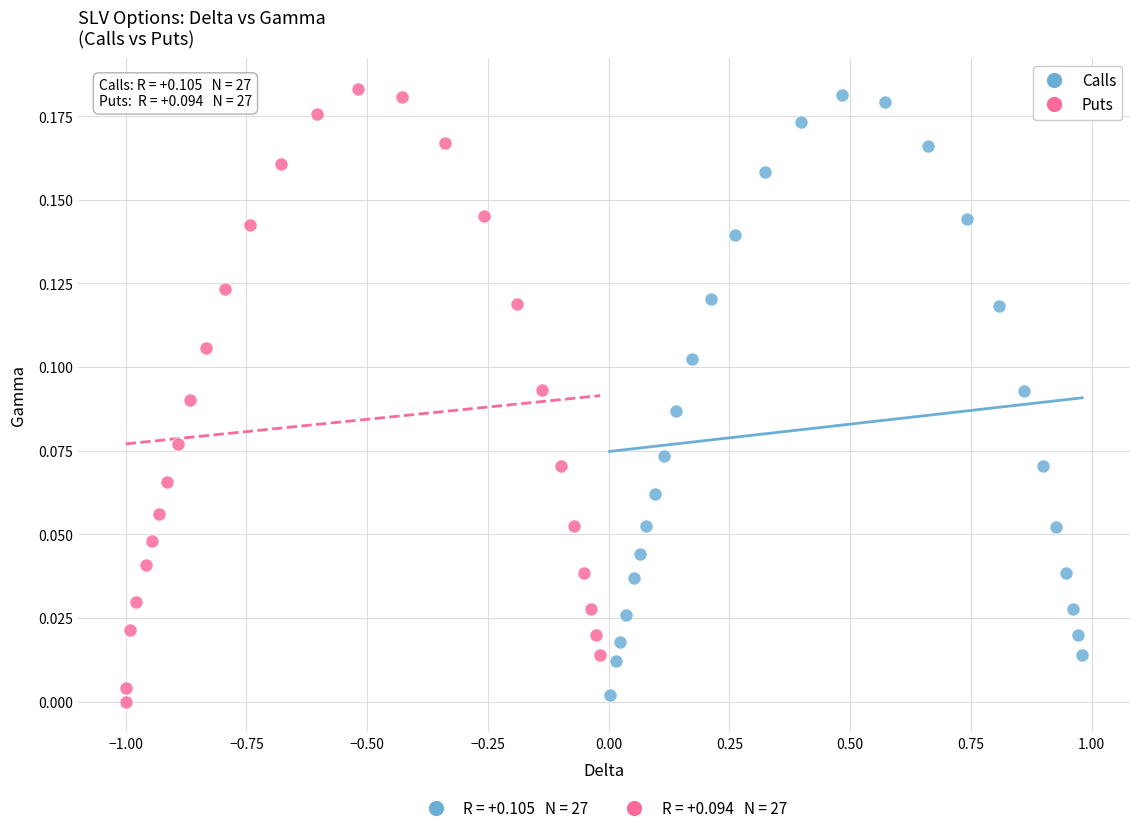

Which series has the widest spread of Y values?

Puts